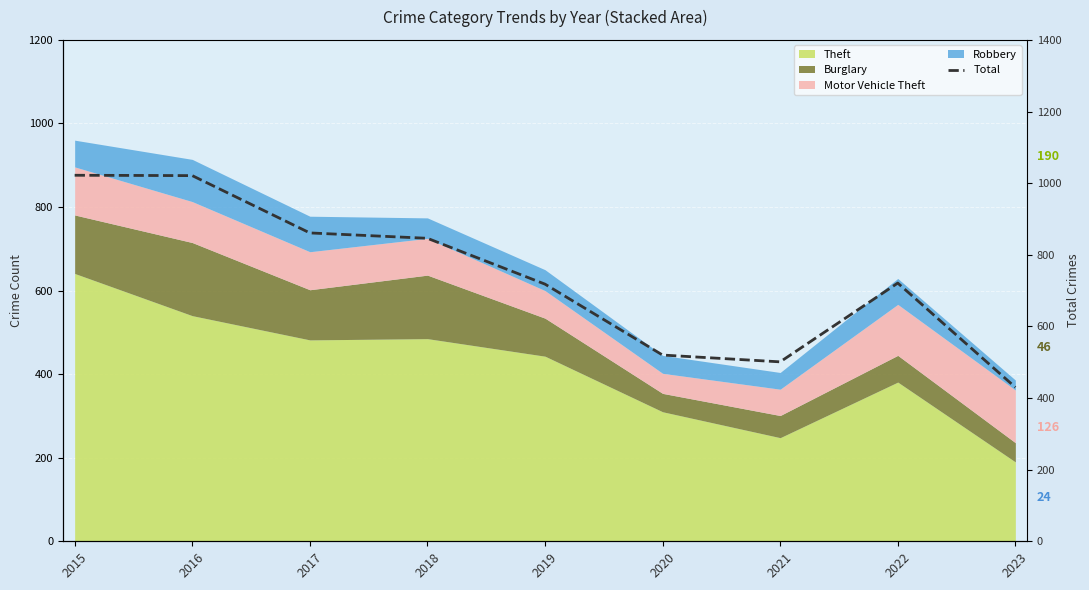

The value at 2017 is 861. True or false?

True